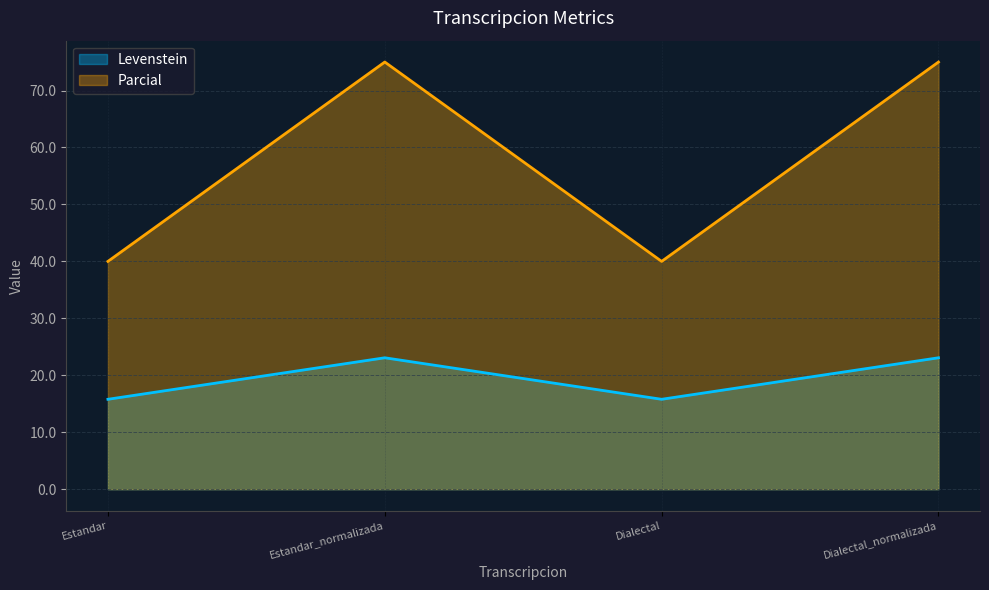

Between Estandar and Estandar_normalizada, which series saw the biggest shift?

Parcial